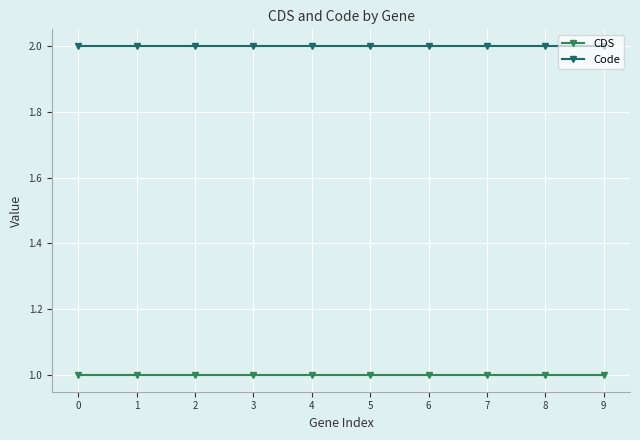

What is the highest value of the CDS series?

1